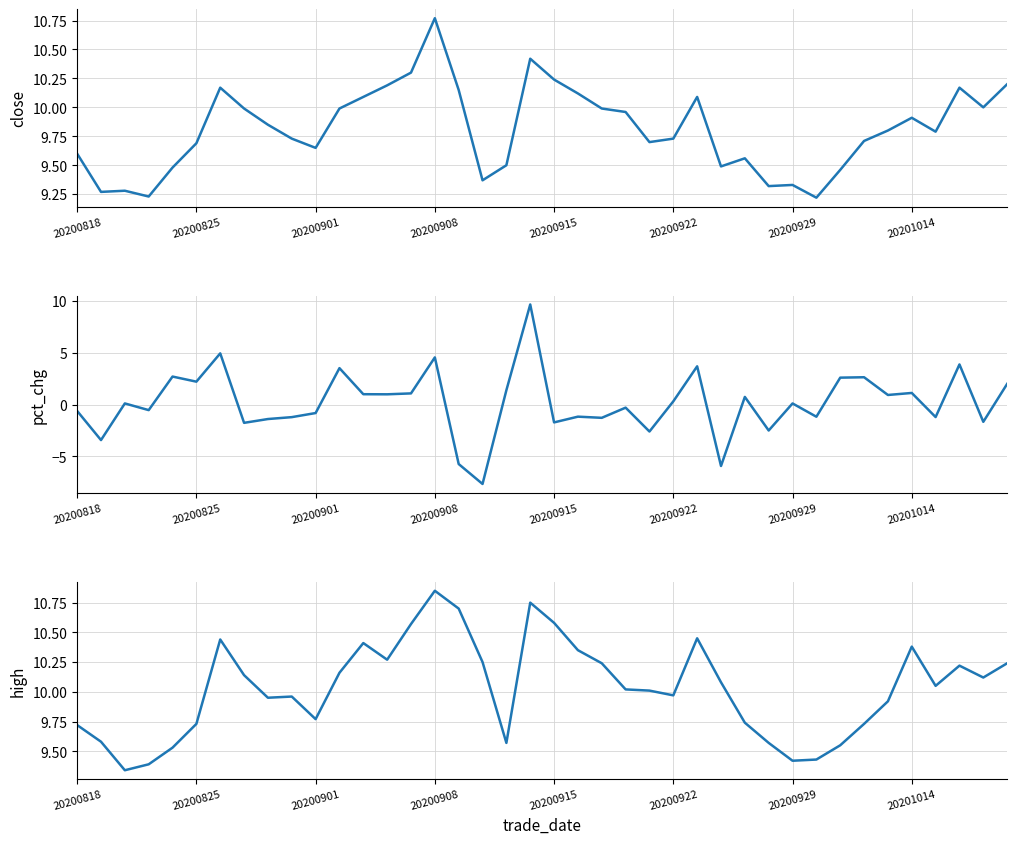

Which series has the largest total across all categories?

high